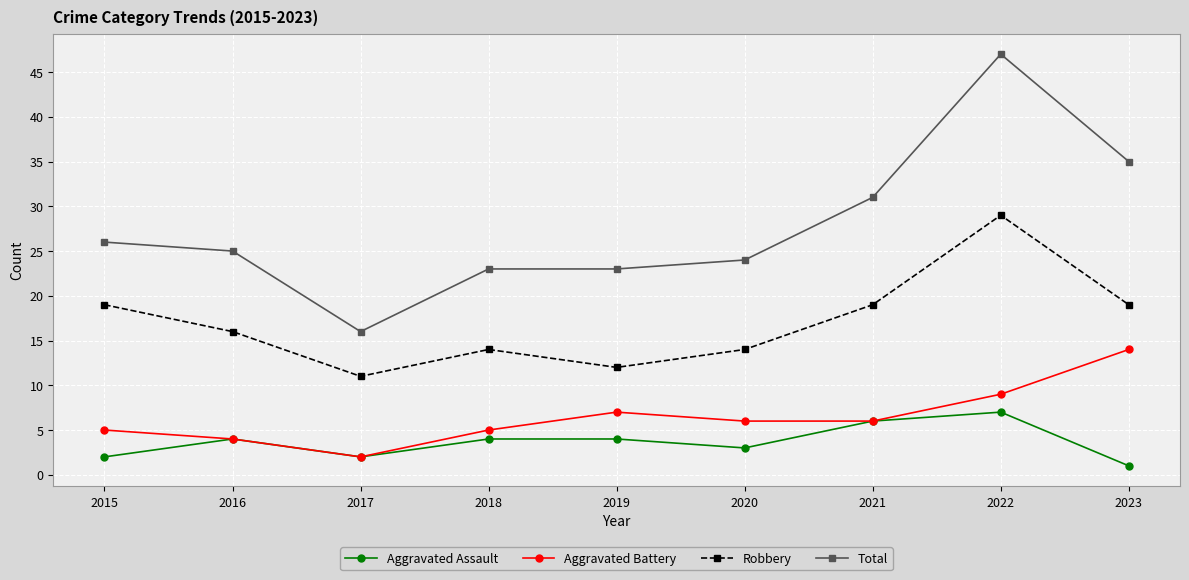

How many data points does each series have?

9